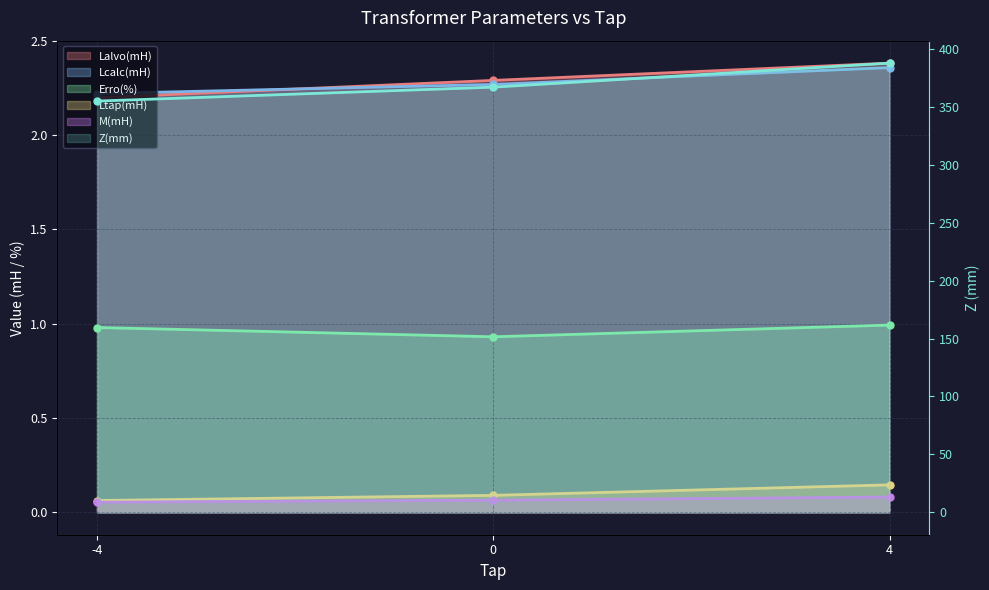

What is the value of the M(mH) point at the 2nd from the left?

0.1